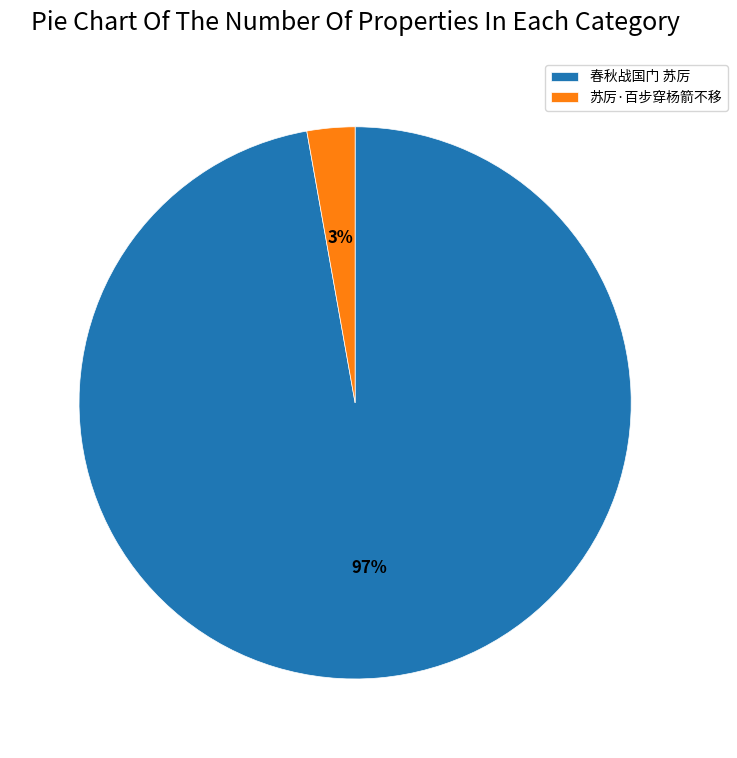

Is there any slice that represents more than half of the pie?

Yes